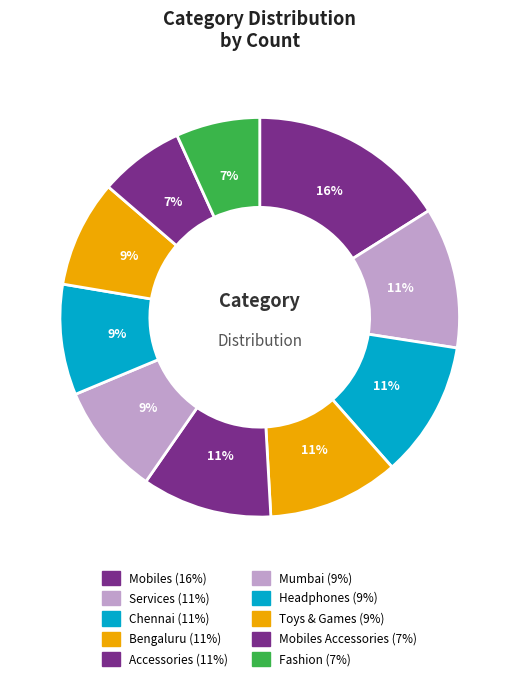

How many segments does this pie chart have?

10